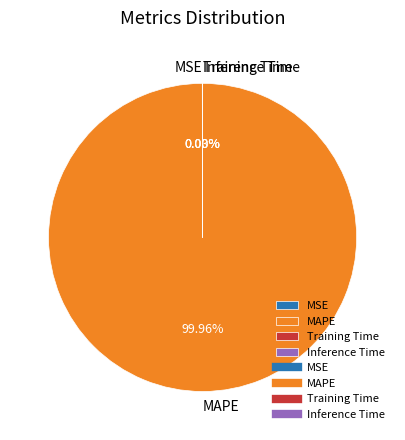

Which slice is the largest?

MAPE